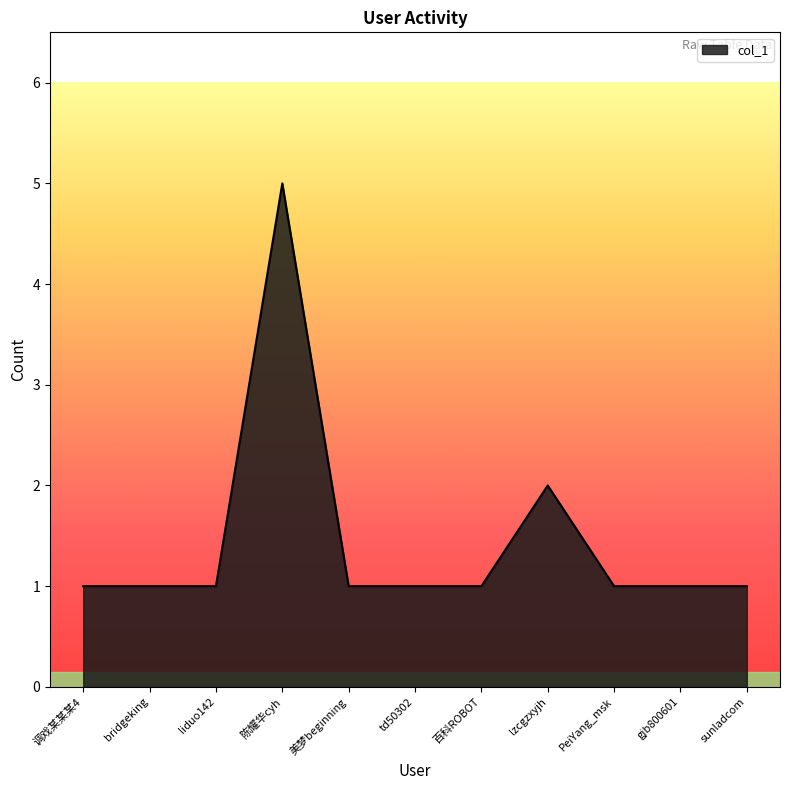

The chart shows a value of 2 at sunladcom. True or false?

False